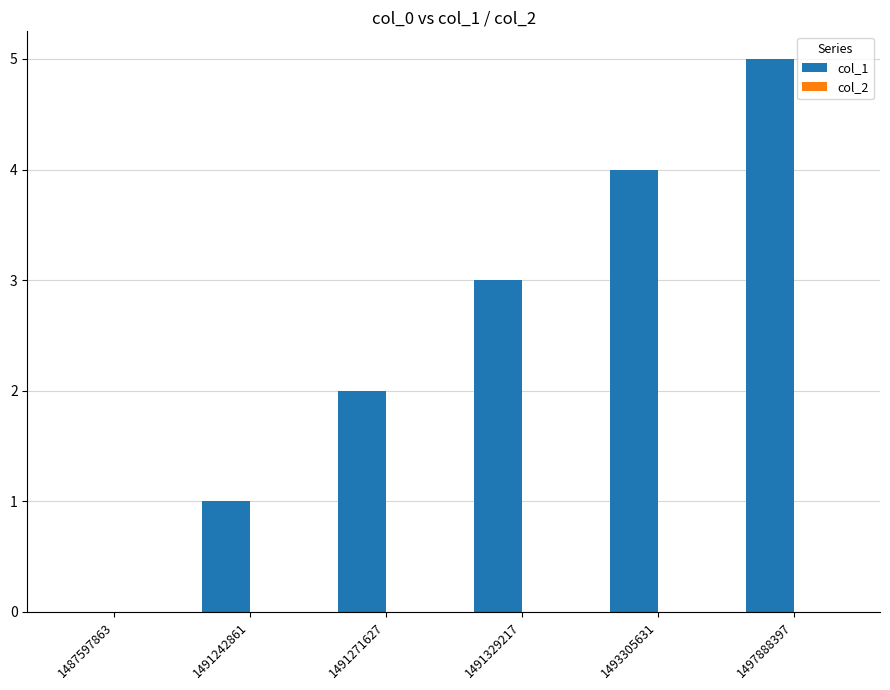

How many series are shown in this chart?

1